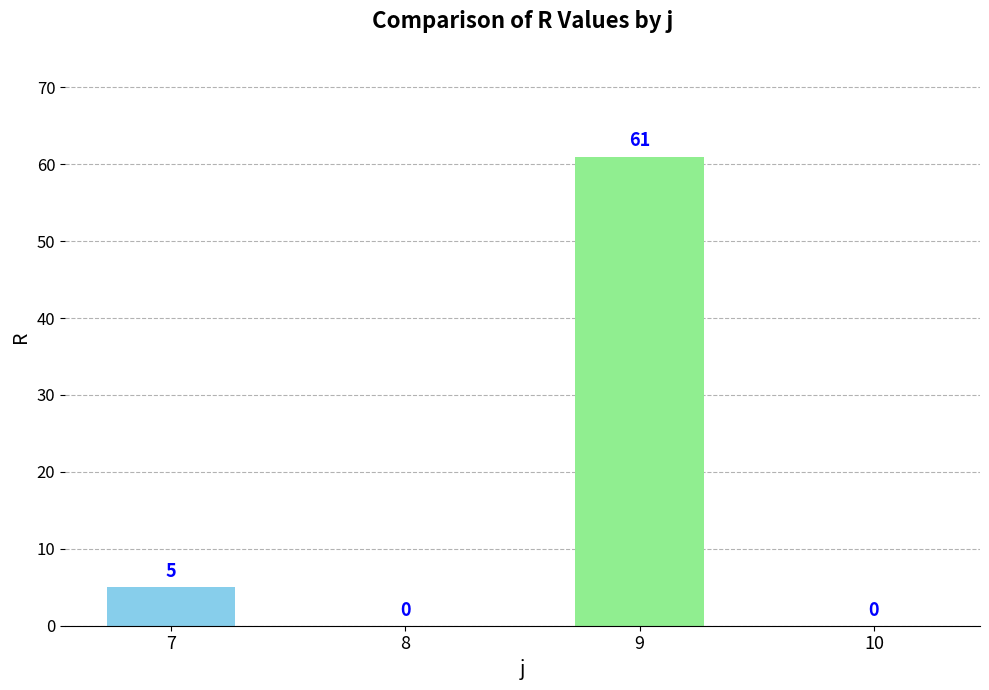

What value does the data have at 7?

5